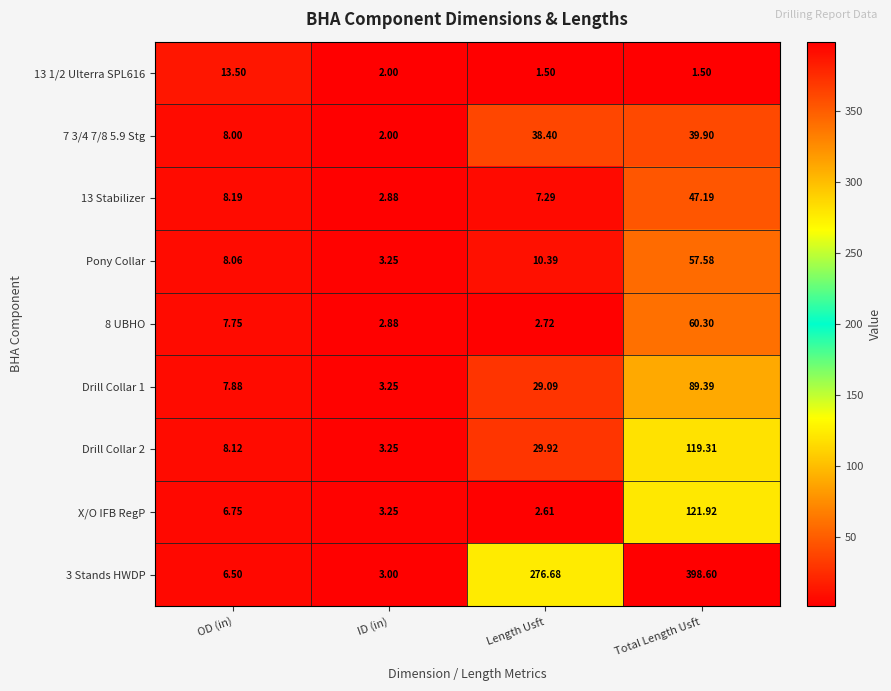

Is the value of Drill Collar 1 at OD (in) greater than the value of Drill Collar 2 at OD (in)?

No